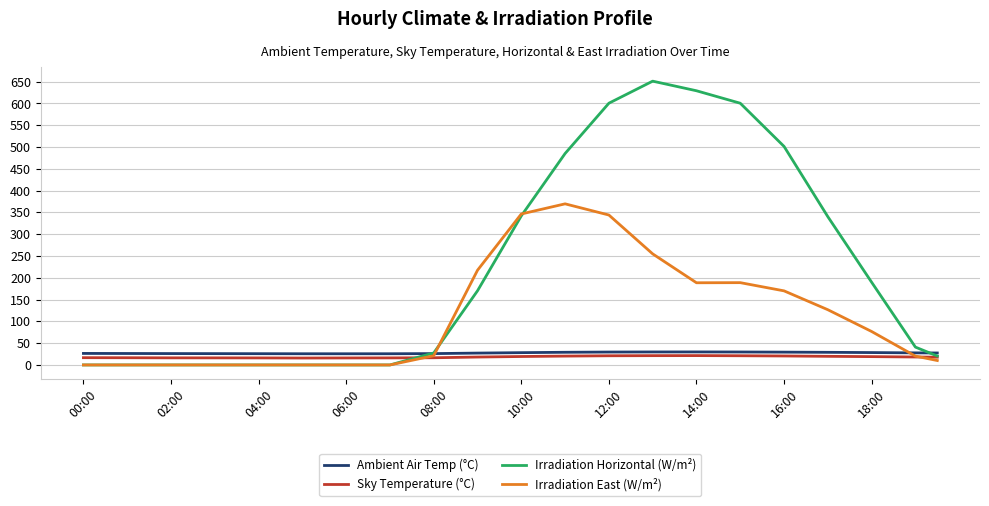

Which series has the largest range (max minus min)?

Irradiation Horizontal (W/m²)